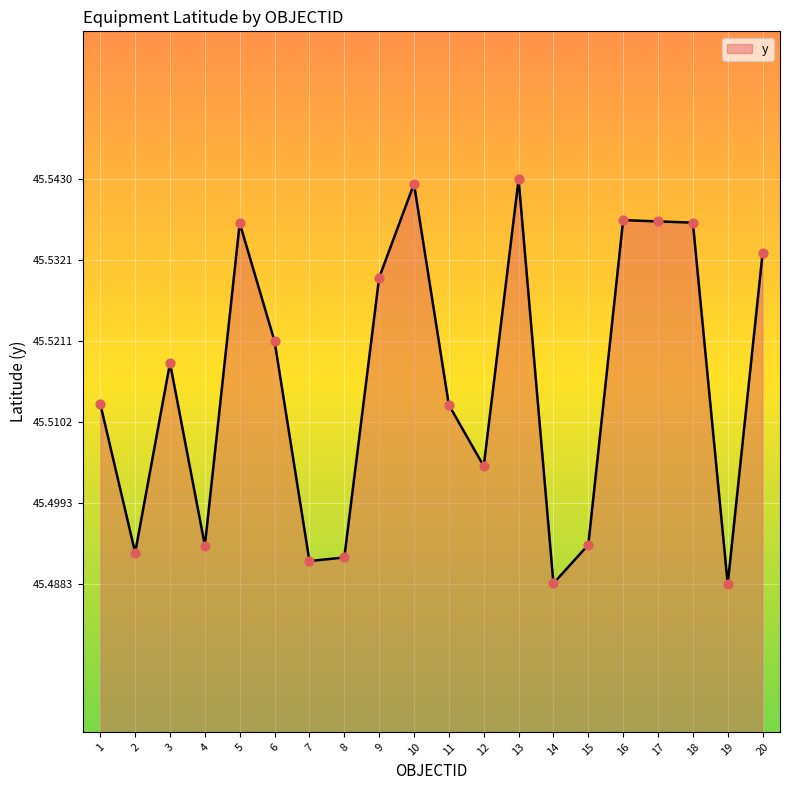

Which has a higher value, 7 or 16?

16